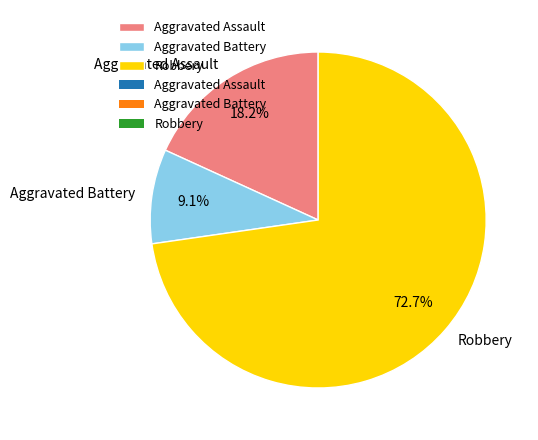

Is there any slice that represents more than half of the pie?

Yes